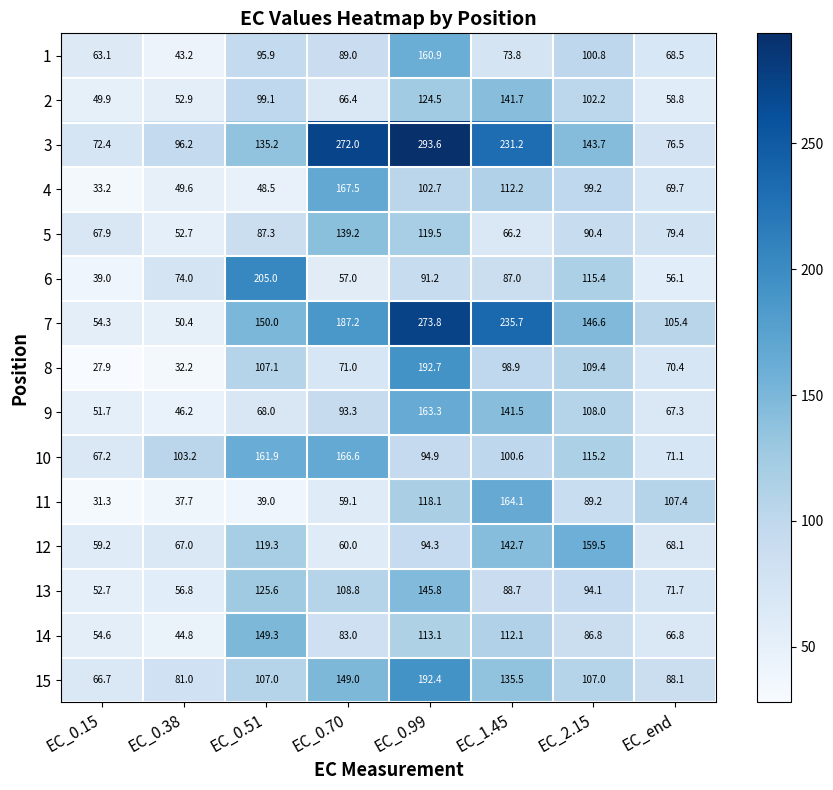

How many data points in 5 are above 87?

4